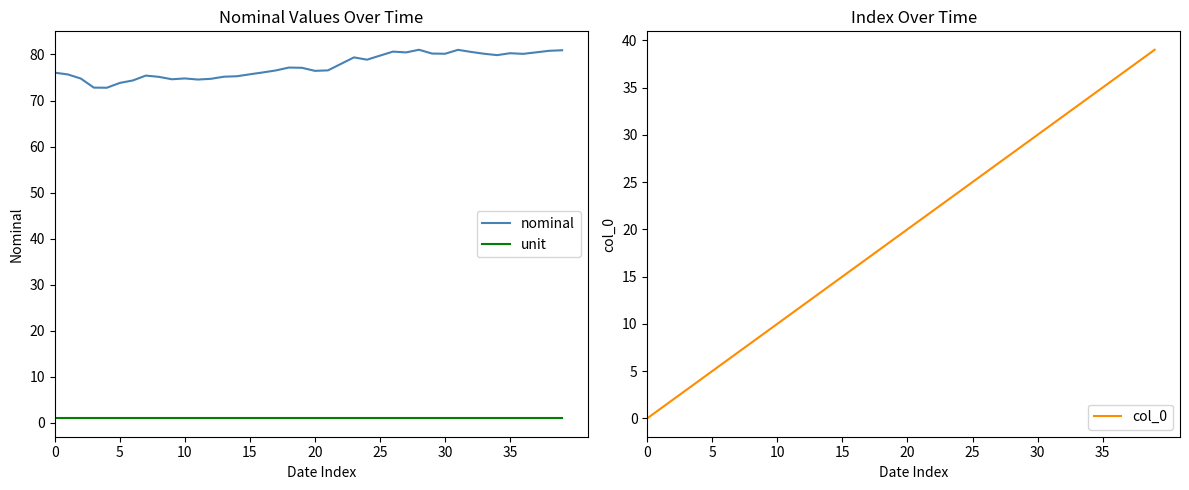

How many values in col_0 are above zero?

39